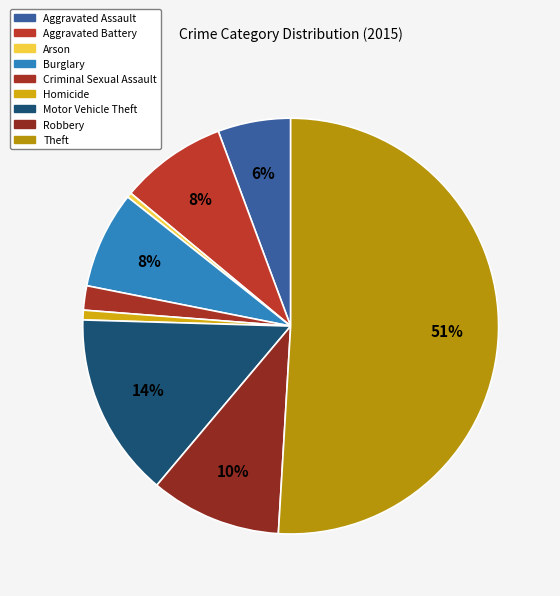

How many segments does this pie chart have?

9